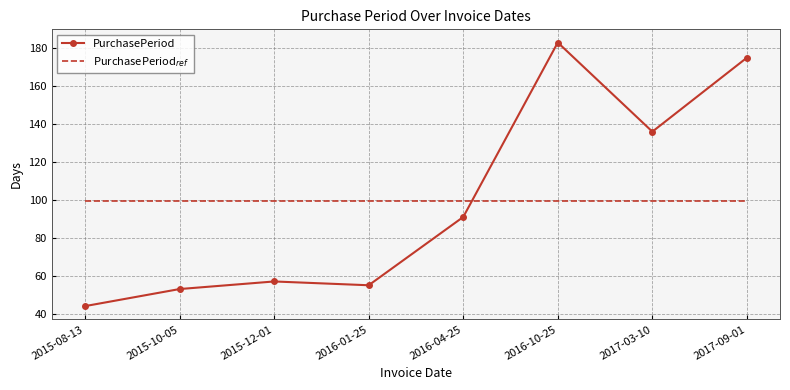

Which series has the largest range (max minus min)?

PurchasePeriod